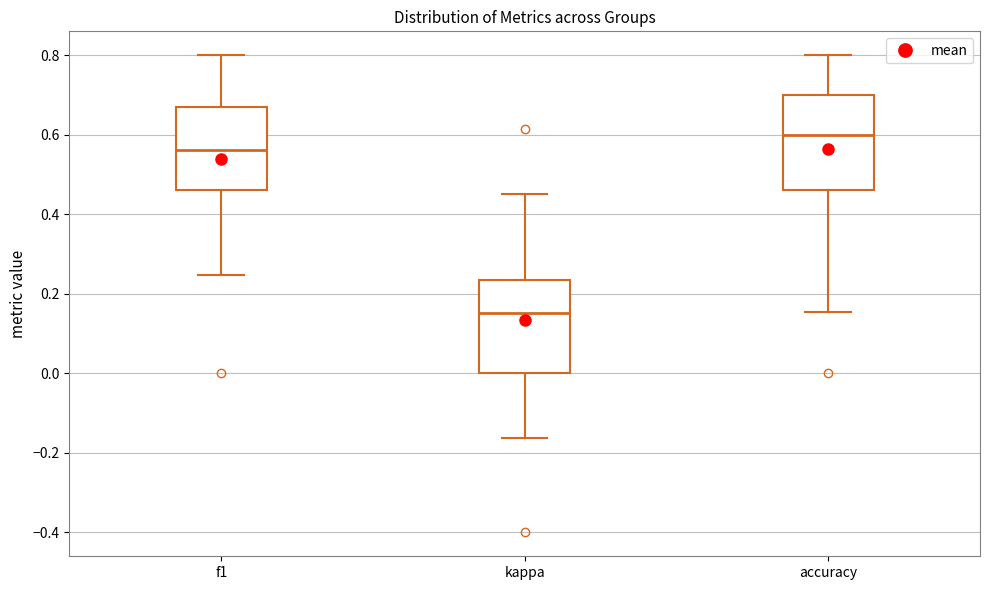

Reading left to right, read every box against the y-axis: the position of its median line, the range the box covers, and the ends of its whiskers. The values are not printed on the chart, so give them approximately, as read against the axis.

f1: median 0.56, box 0.46 to 0.68, whiskers 0.24 to 0.80
kappa: median 0.16, box 0.00 to 0.24, whiskers -0.16 to 0.46
accuracy: median 0.60, box 0.46 to 0.70, whiskers 0.16 to 0.80